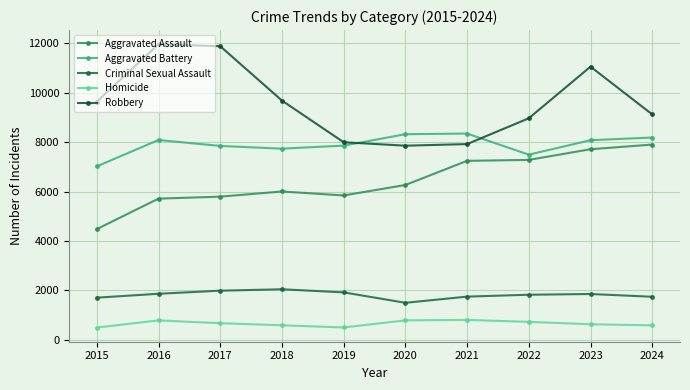

Does the chart have visible grid lines?

Yes